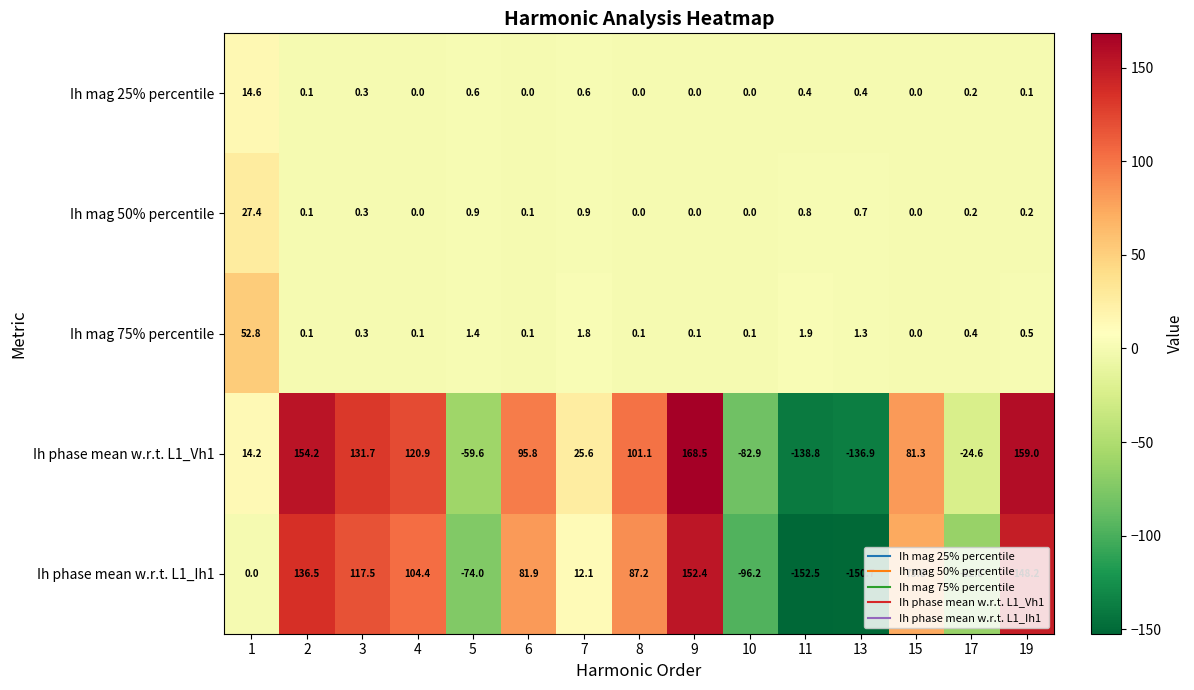

The Ih mag 50% percentile series shows 0.2 at 19. True or false?

True